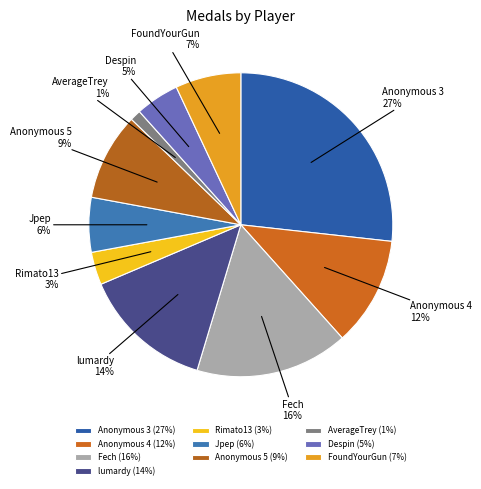

How many slices are in this pie chart?

10